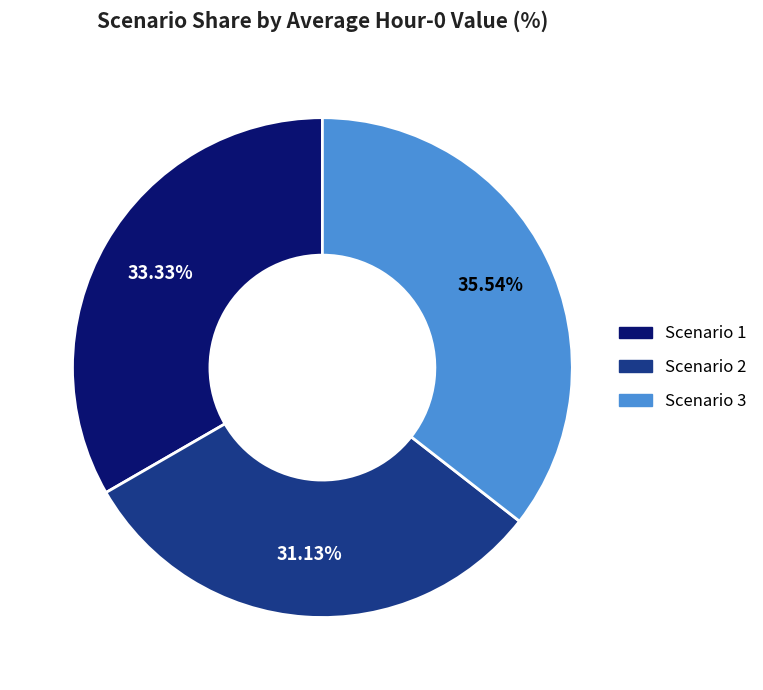

To the nearest percent, what percentage of the pie is Scenario 2?

31%